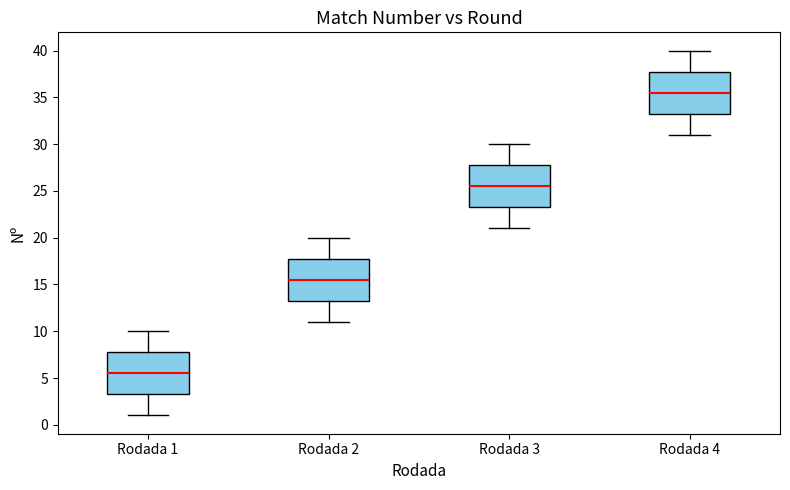

Reading left to right, transcribe this box plot: for each box, give where its median line is, the range the box spans, and where its two whiskers end, as read against the y-axis. The values are not printed on the chart, so give them approximately, as read against the axis.

Rodada 1: median 5.5, box 3.5 to 8.0, whiskers 1.0 to 10.0
Rodada 2: median 15.5, box 13.5 to 18.0, whiskers 11.0 to 20.0
Rodada 3: median 25.5, box 23.5 to 28.0, whiskers 21.0 to 30.0
Rodada 4: median 35.5, box 33.5 to 38.0, whiskers 31.0 to 40.0